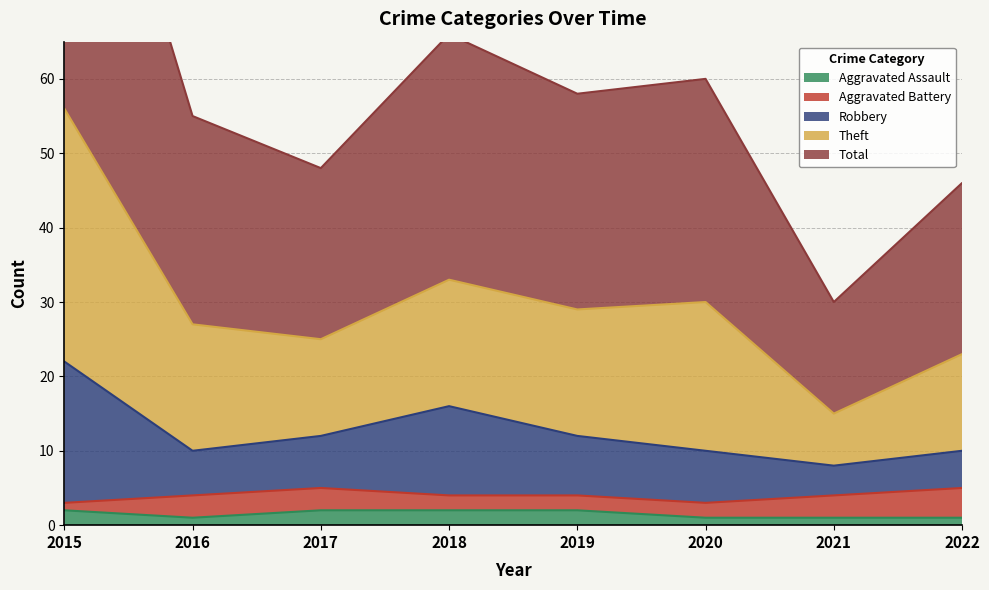

At which category is the sum across all series the highest?

2015